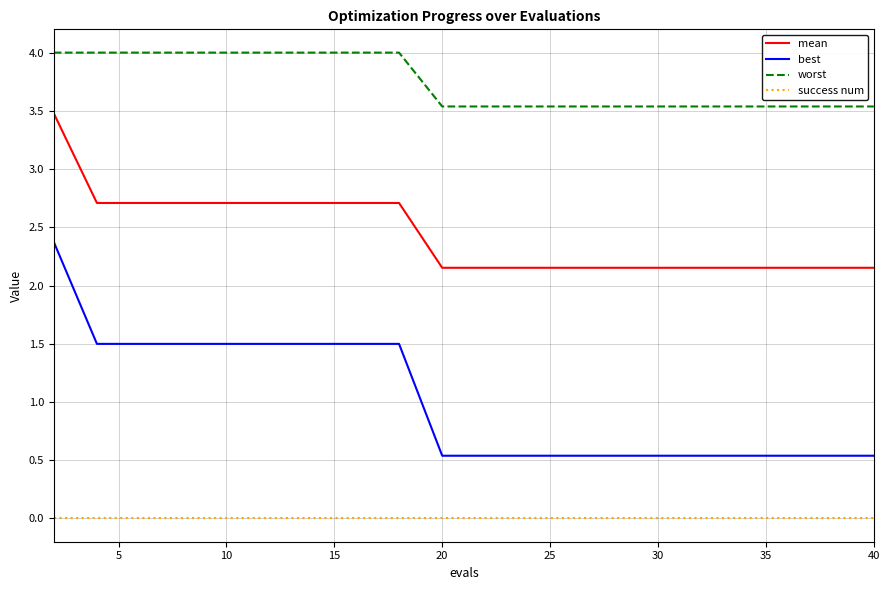

List the series in order of their overall mean, highest first.

worst, mean, best, success num